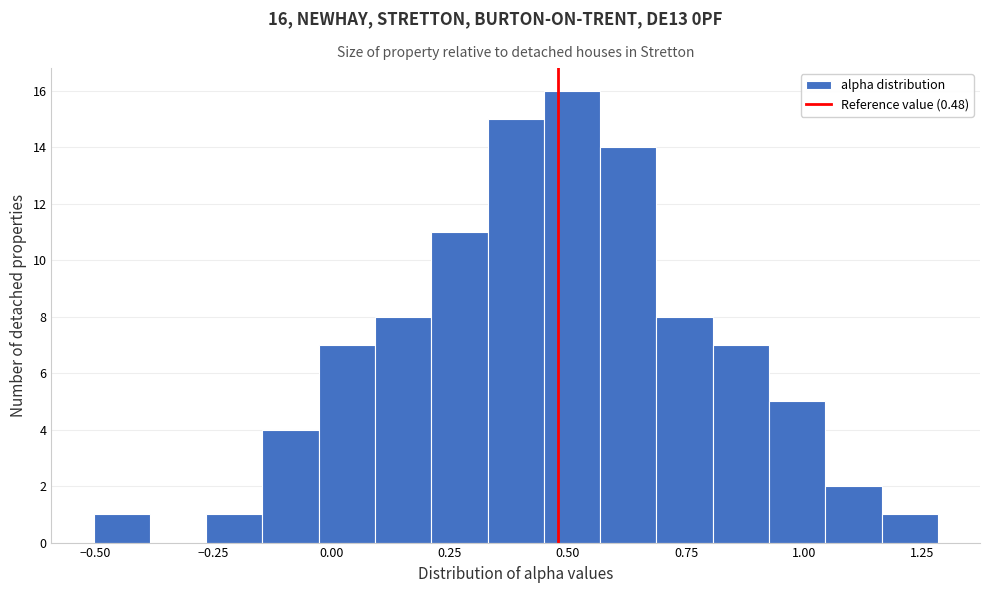

Around what value on the x-axis is the tallest bar? Give the approximate position of its centre, as read against the axis.

0.50